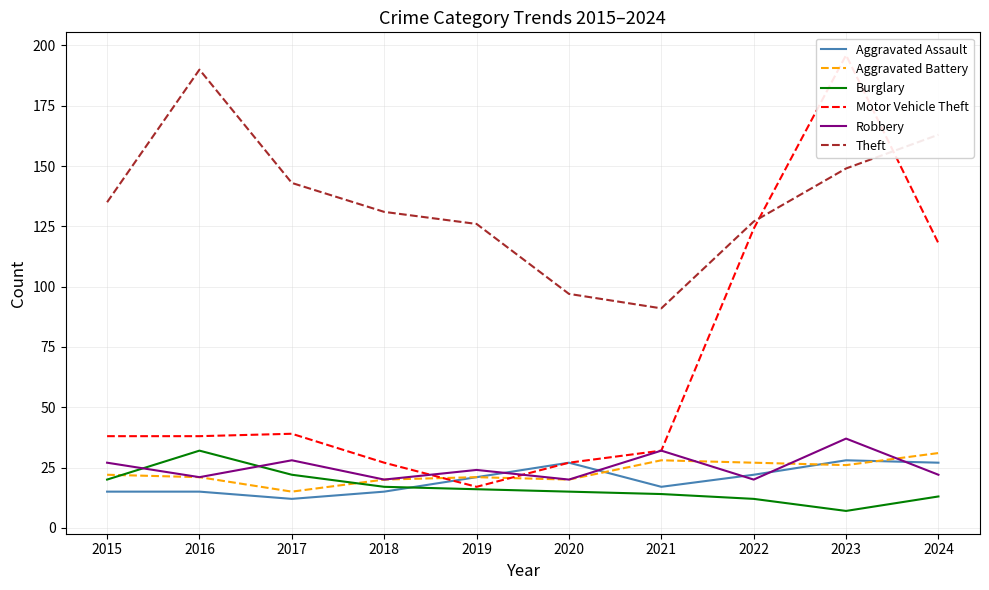

Count the number of categories in the chart.

10